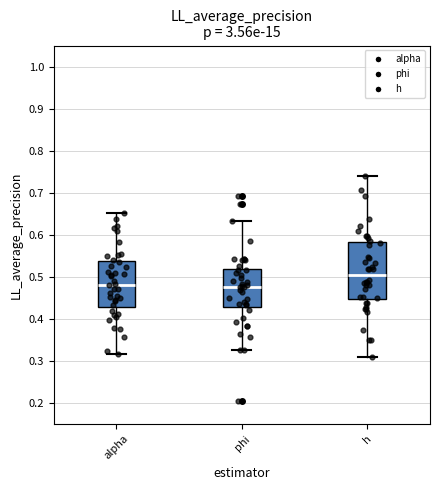

Comparing the boxes themselves (not the whiskers), which one is the tallest?

h